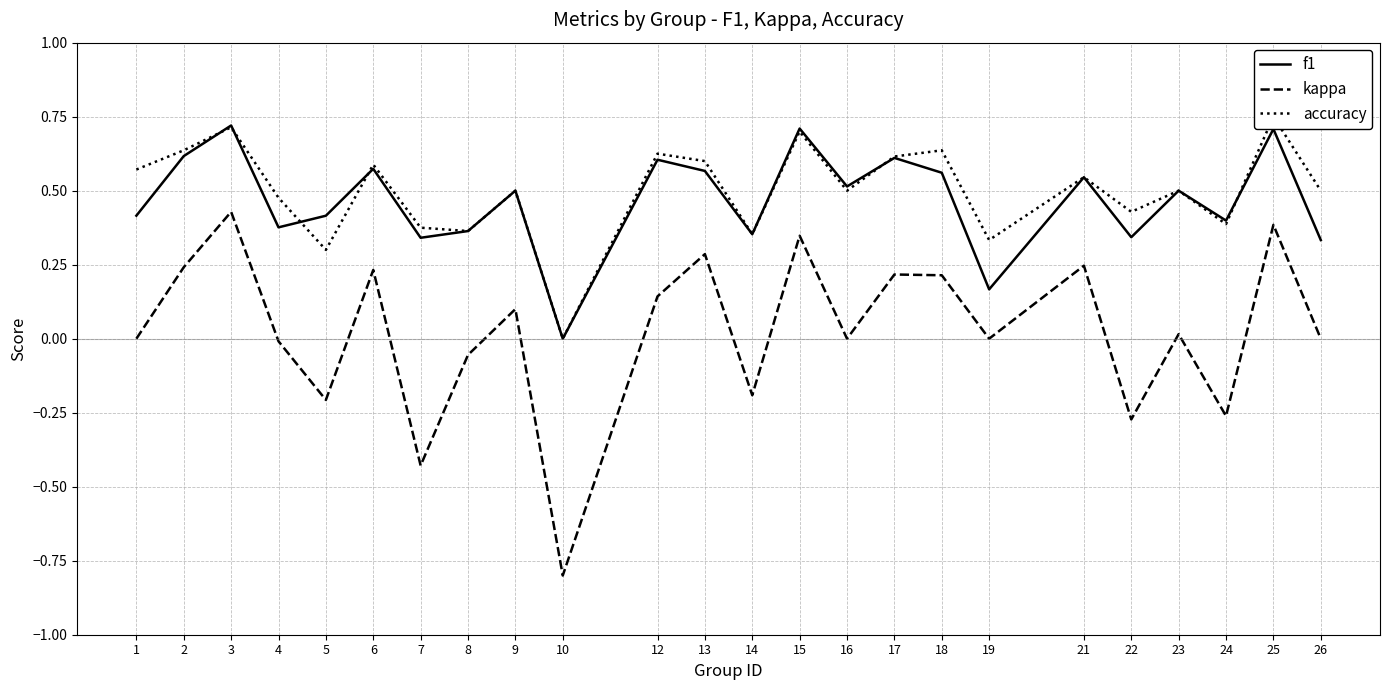

What is the greatest value displayed?

0.8